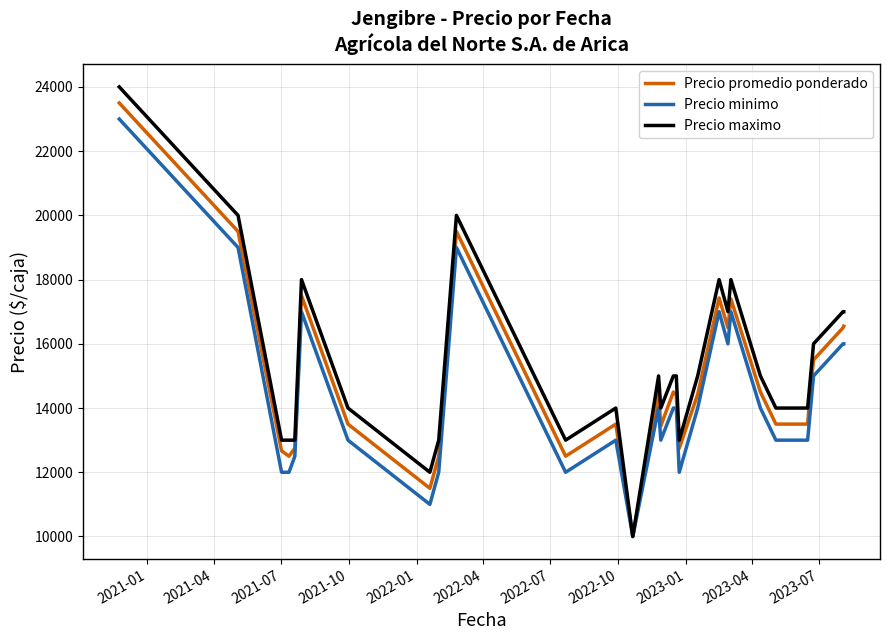

List the series in order of their peak value, lowest first.

Precio minimo, Precio promedio ponderado, Precio maximo